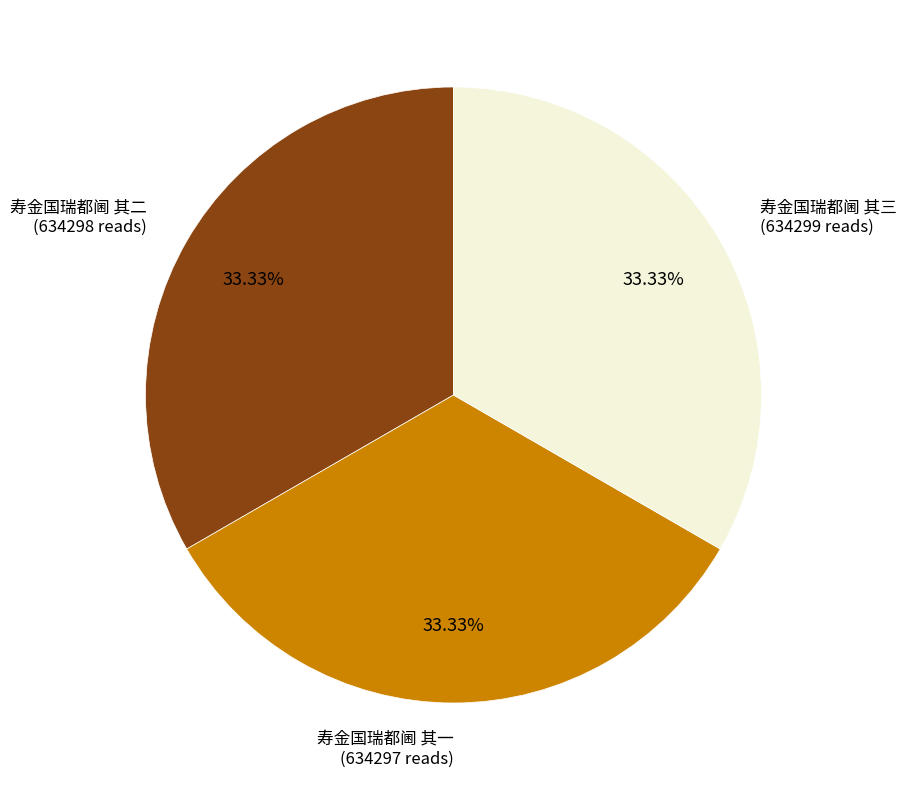

Does any single category account for the majority?

No